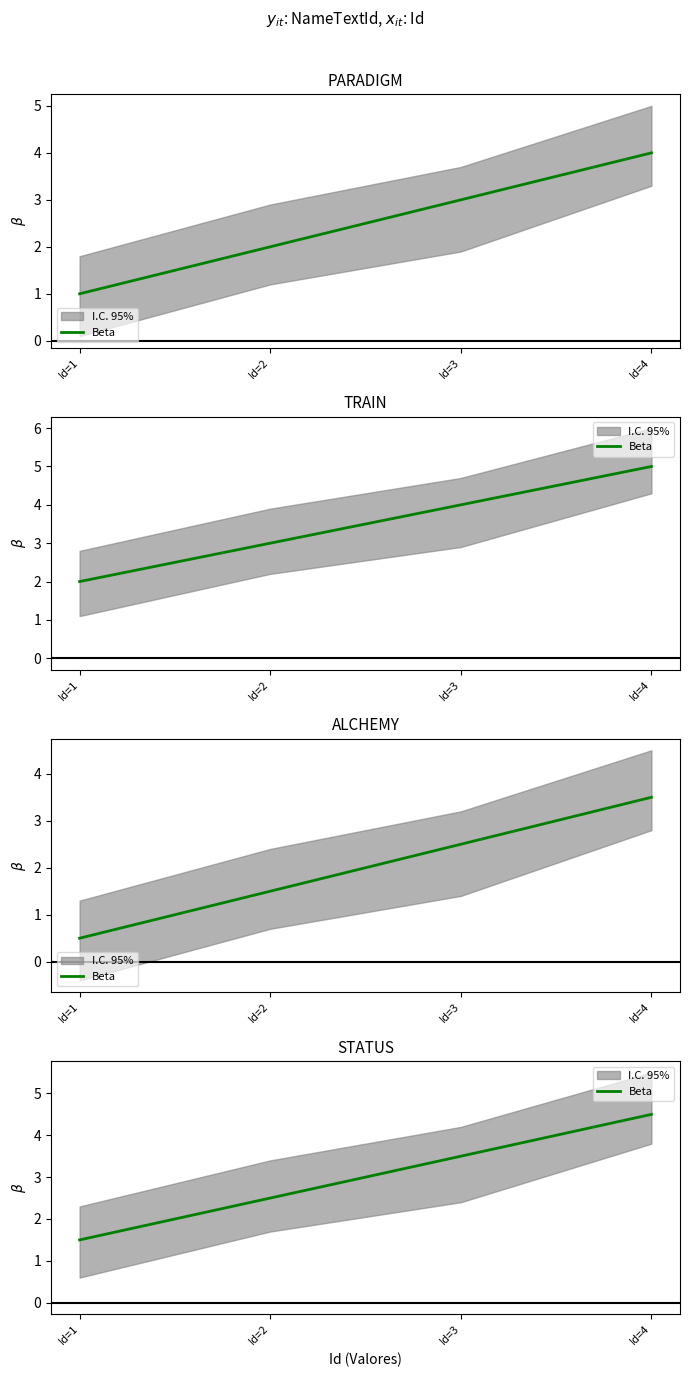

Reading left to right, extract all data points from this chart.

Id=1=1.5	Id=2=2.5	Id=3=3.5	Id=4=4.5